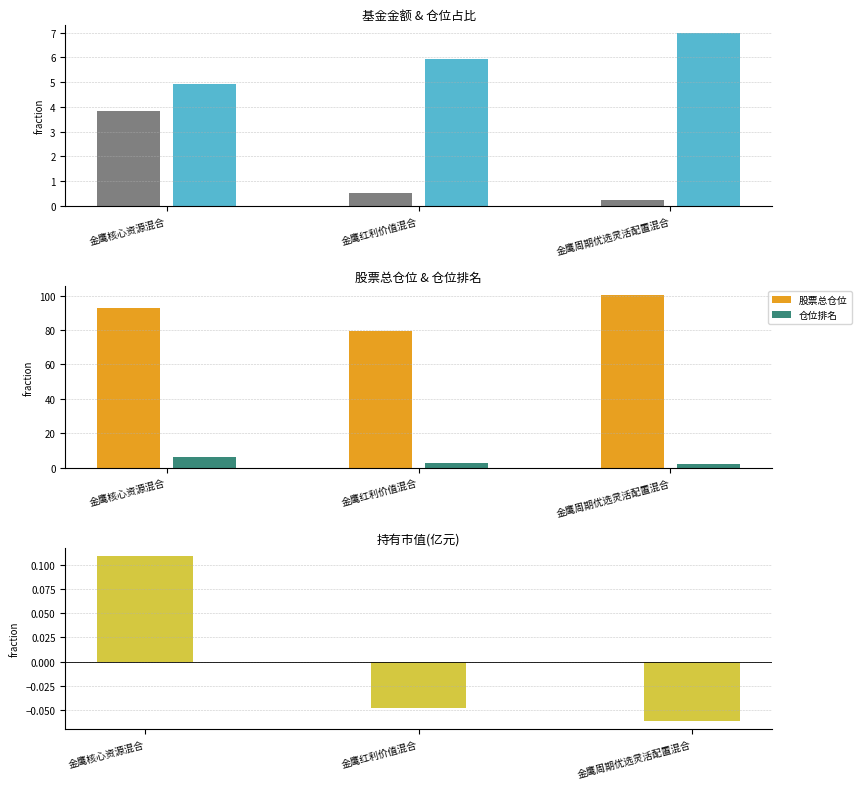

What are all the series names shown in the legend?

基金金额, 仓位占比, 股票总仓位, 仓位排名, 持有市值(亿元)